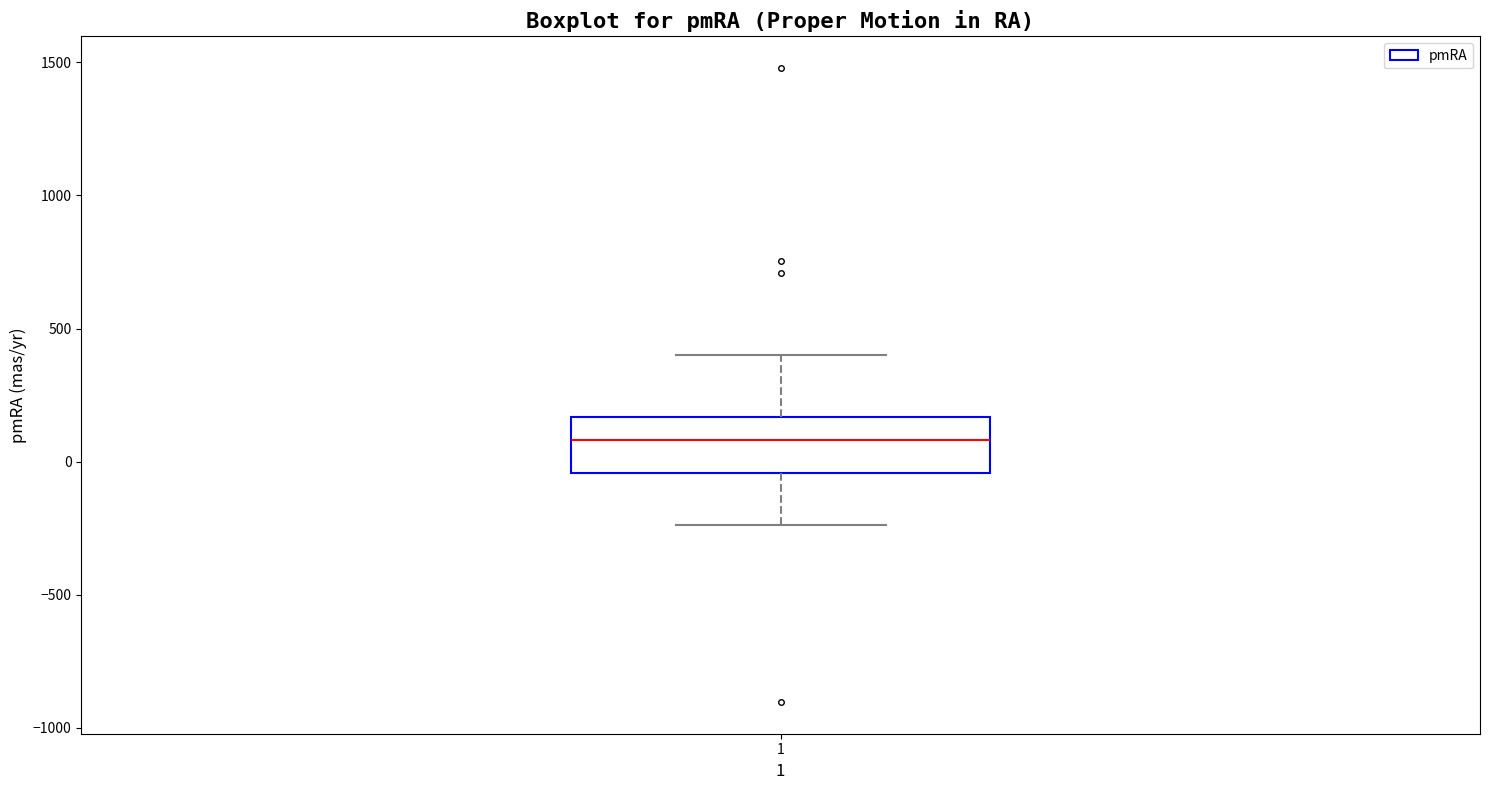

Transcribe this box plot: give where the median line is, the range the box spans, and where the two whiskers end, as read against the y-axis. The values are not printed on the chart, so give them approximately, as read against the axis.

median 100, box -50 to 150, whiskers -250 to 400